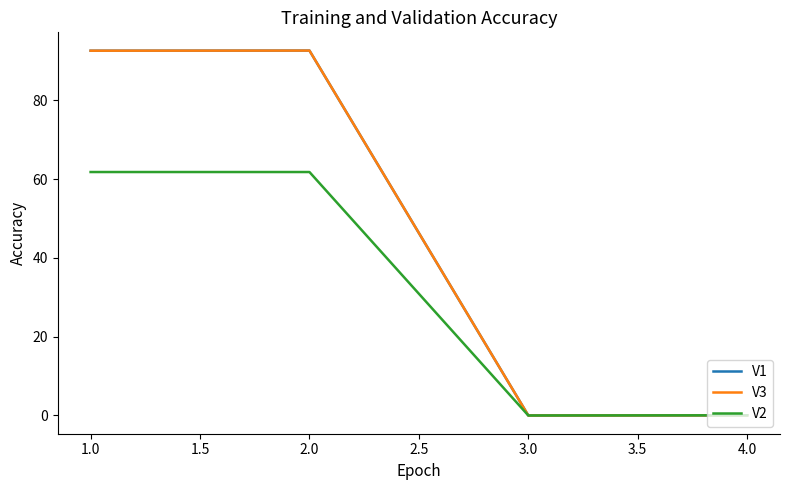

Rank the series by their maximum value, from lowest to highest.

V2, V1, V3